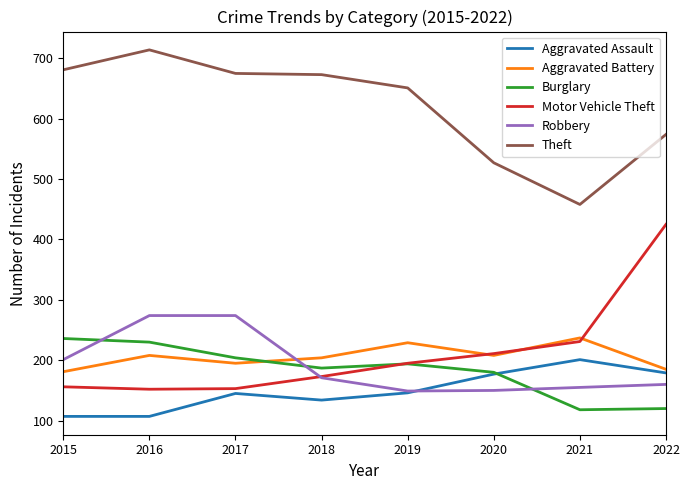

What is the total value across all series at 2022?

1643